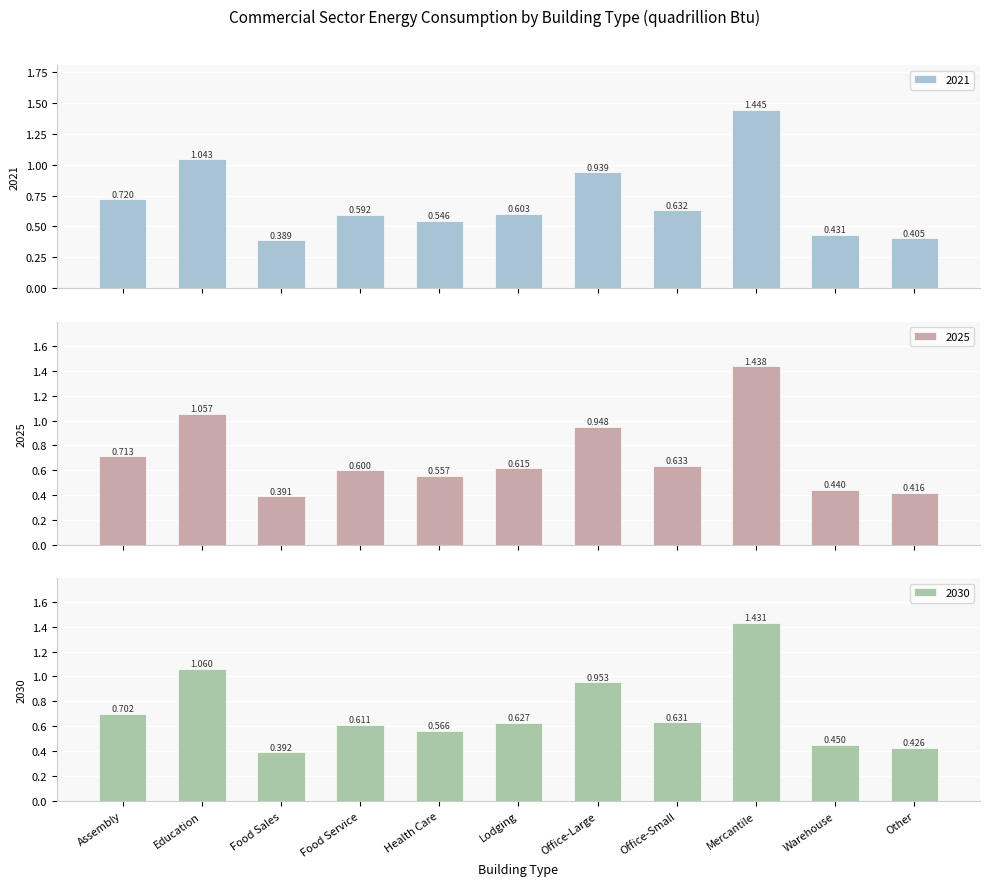

How many bars are there in total?

33